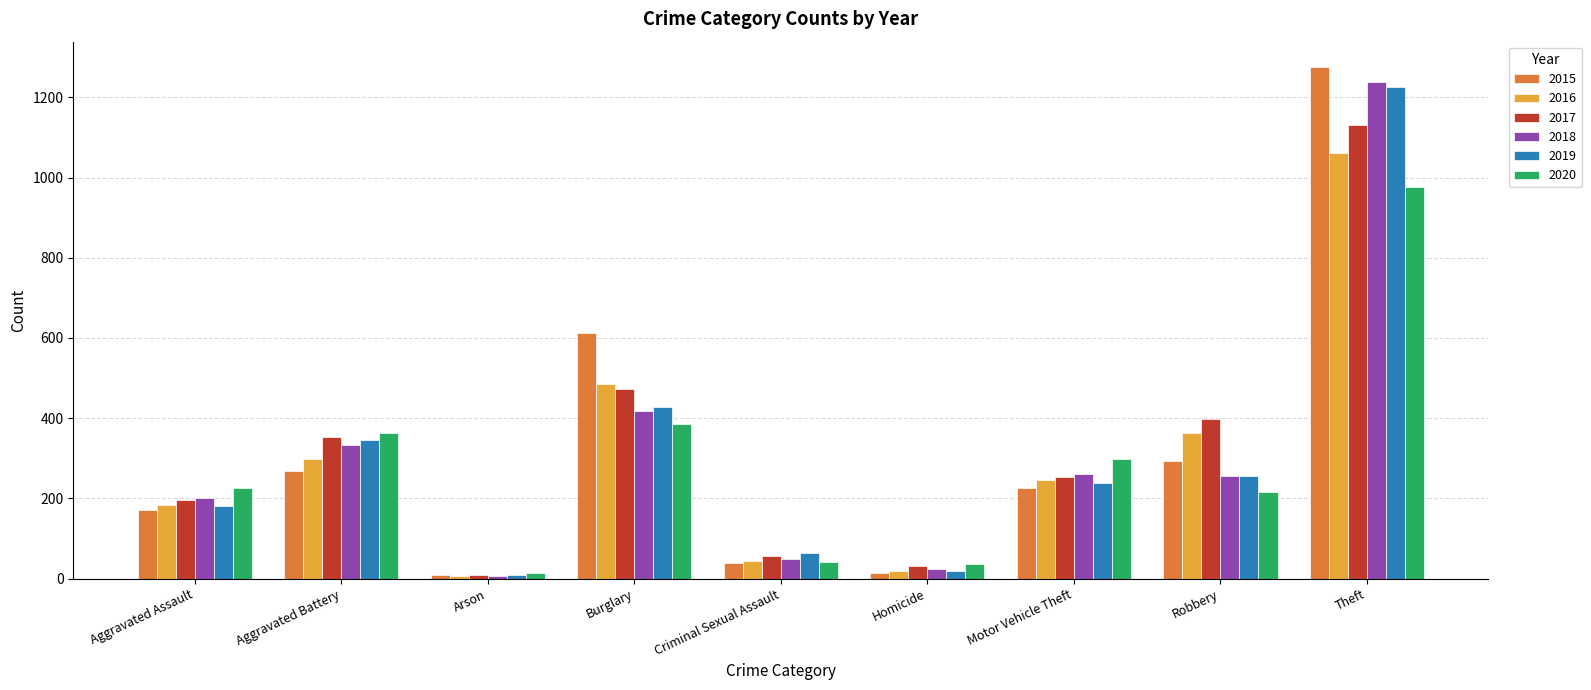

Which series has the largest range (max minus min)?

2015